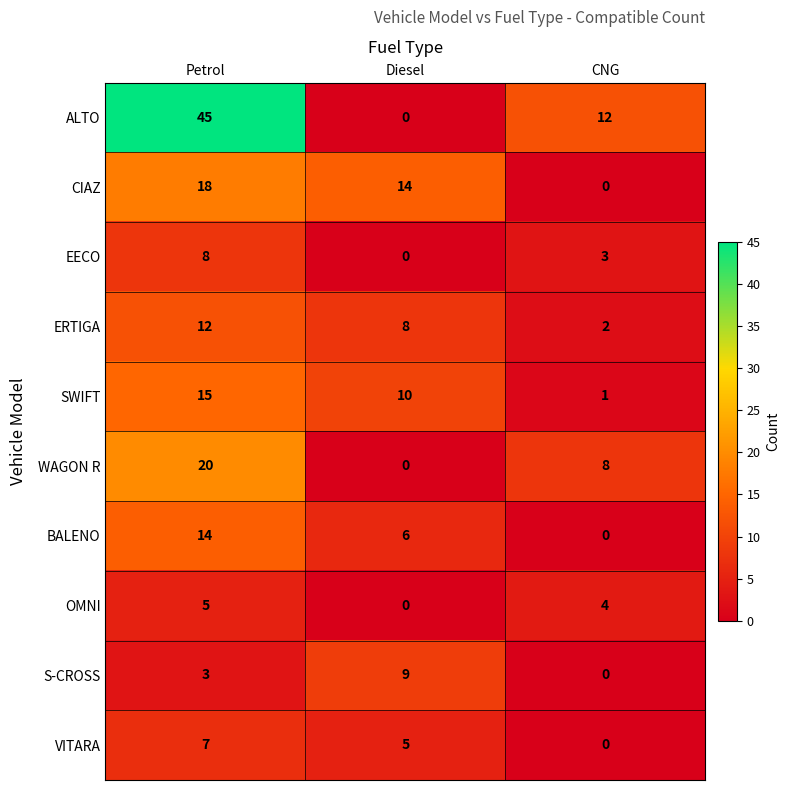

Reading left to right, list all the values displayed in this chart.

ALTO: 45	0	12
CIAZ: 18	14	0
EECO: 8	0	3
ERTIGA: 12	8	2
SWIFT: 15	10	1
WAGON R: 20	0	8
BALENO: 14	6	0
OMNI: 5	0	4
S-CROSS: 3	9	0
VITARA: 7	5	0